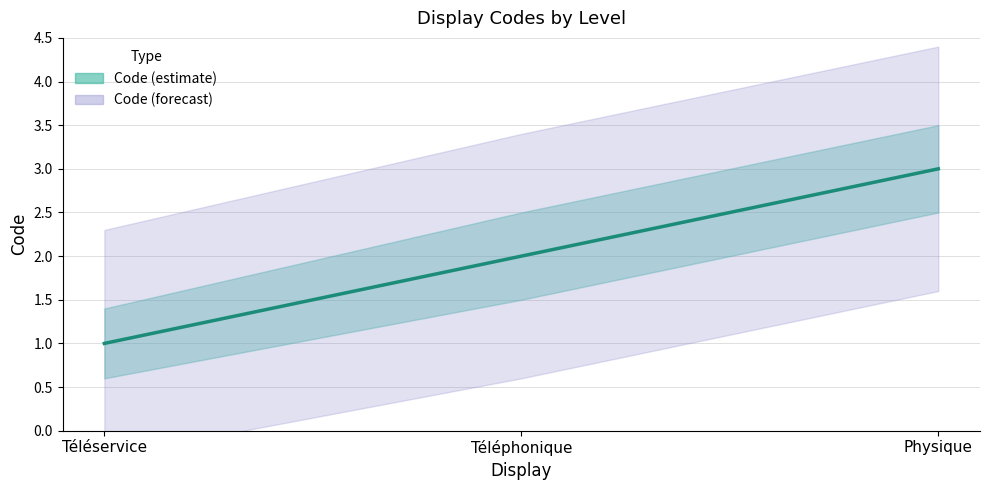

What position from the right is Physique?

1